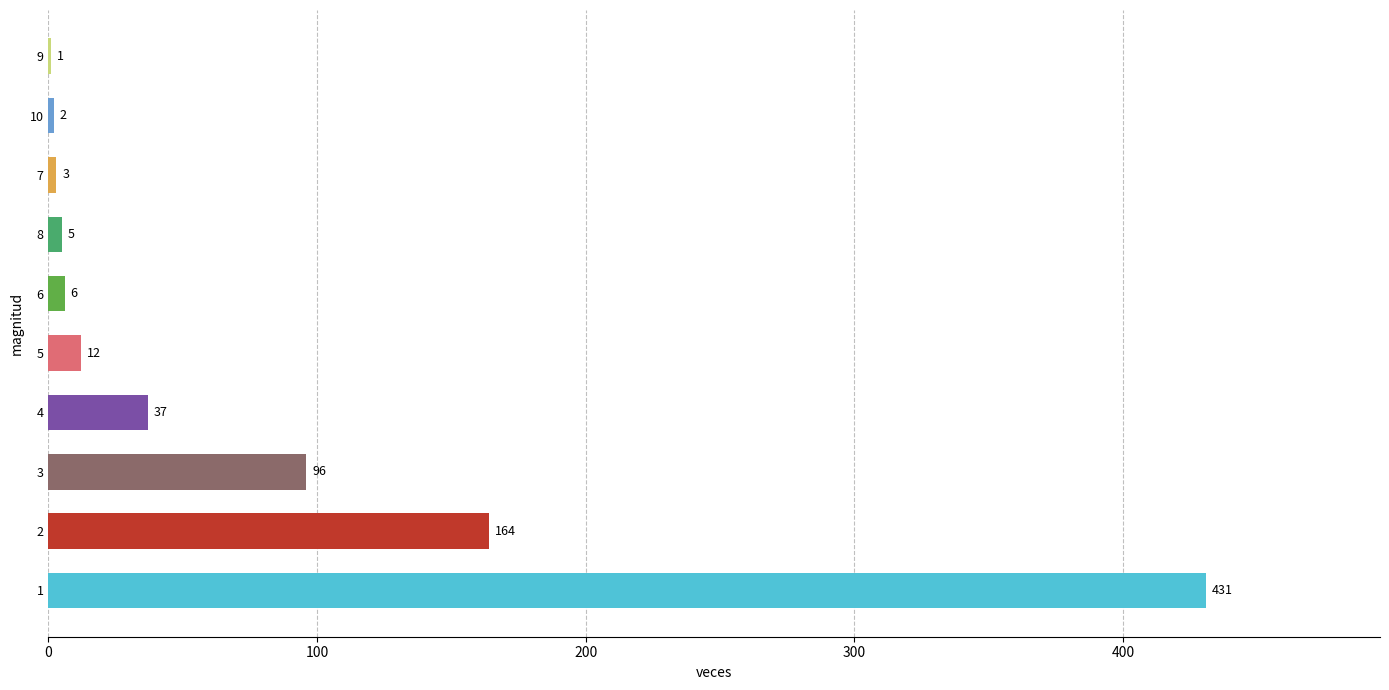

What is the average value?

76